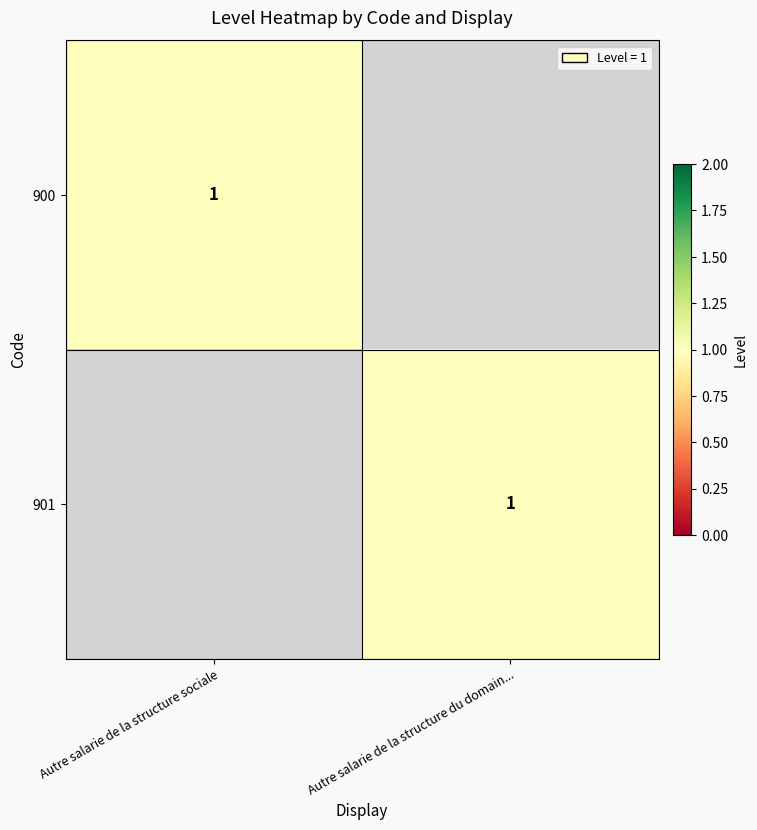

What is the total value across all series at Autre salarie de la structure du domain...?

1